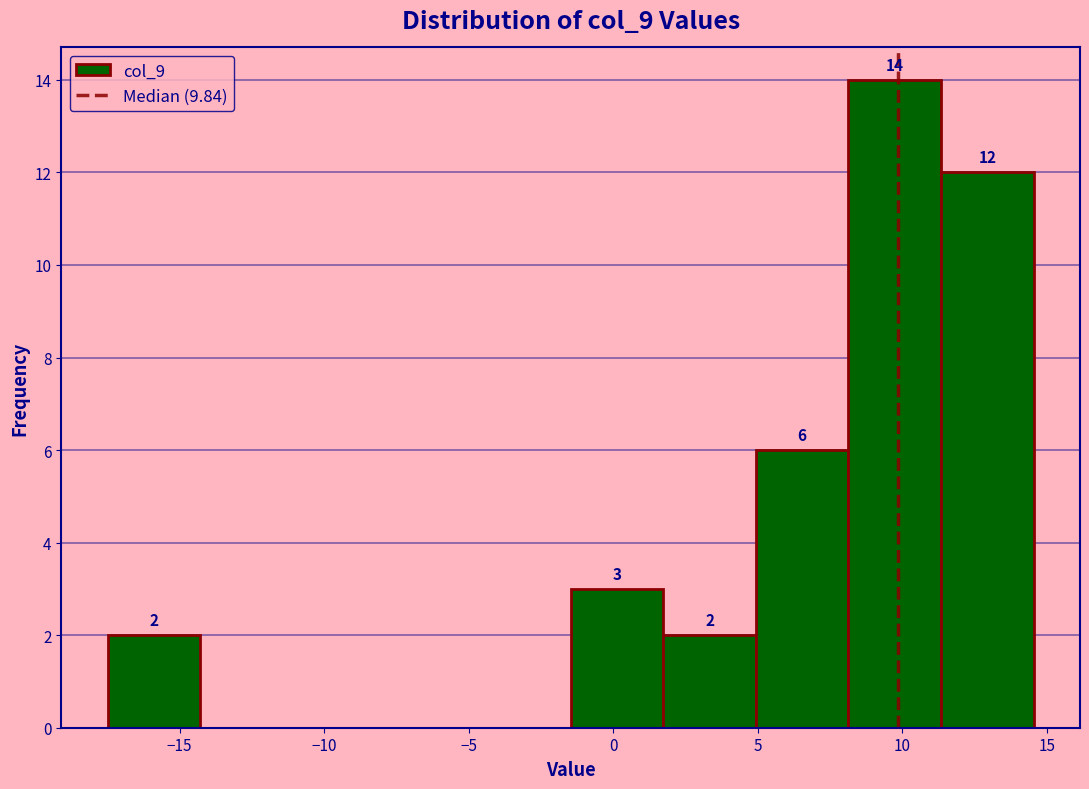

Over which range of the x-axis is the bar tallest?

8.0 to 11.5